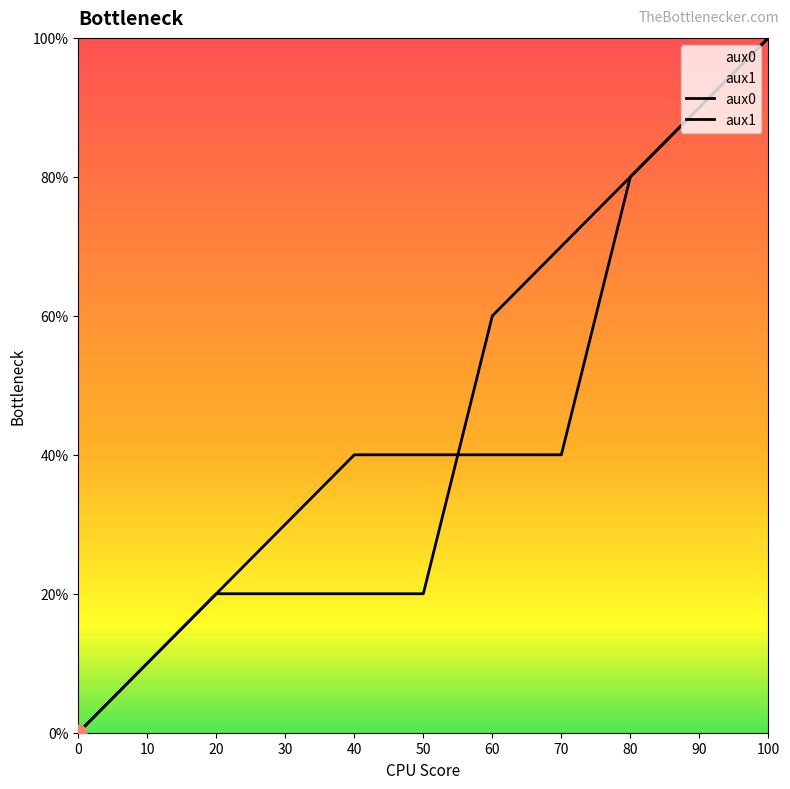

Is it true that aux0 equals 0.3 at 100?

False